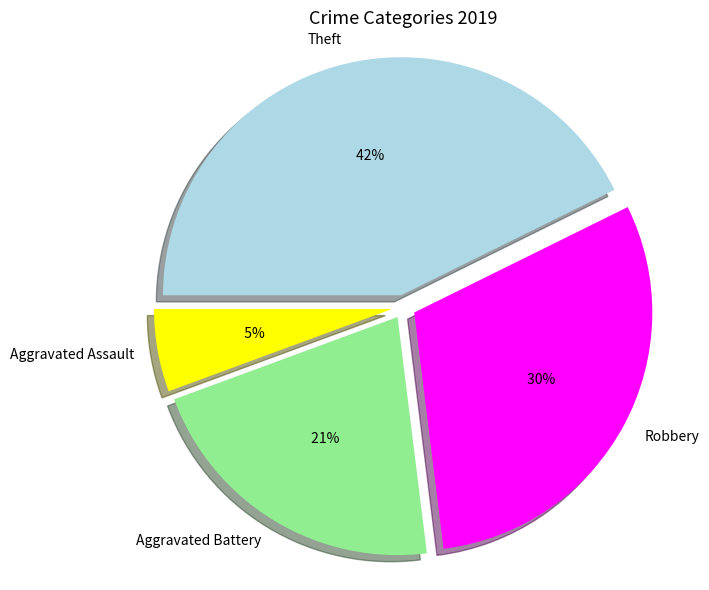

Which category has the smallest portion of the pie?

Aggravated Assault